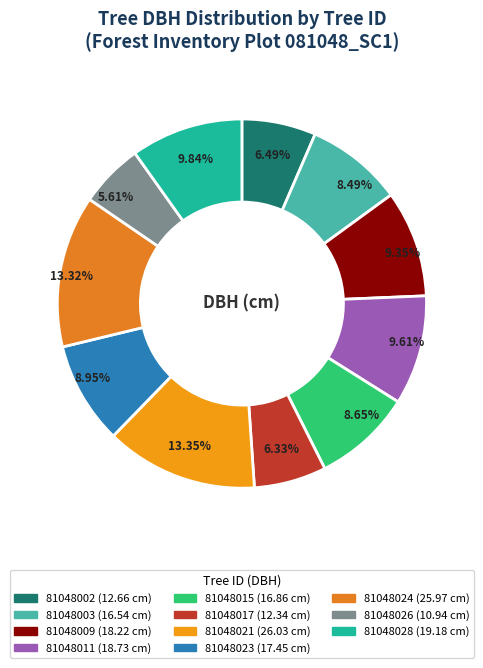

To the nearest percent, what is the difference between the 81048024 and 81048026 slice percentages?

8%